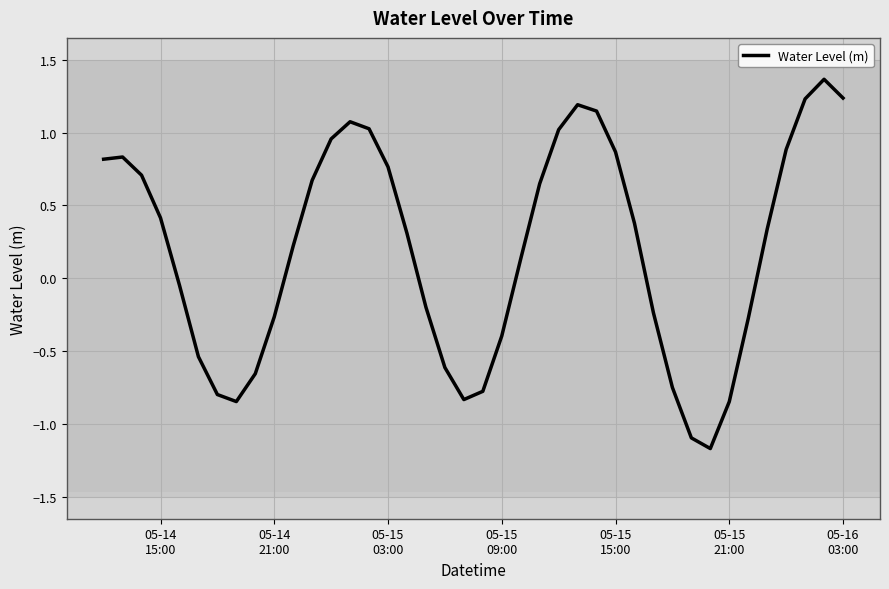

What is the difference between the maximum and minimum values?

2.5